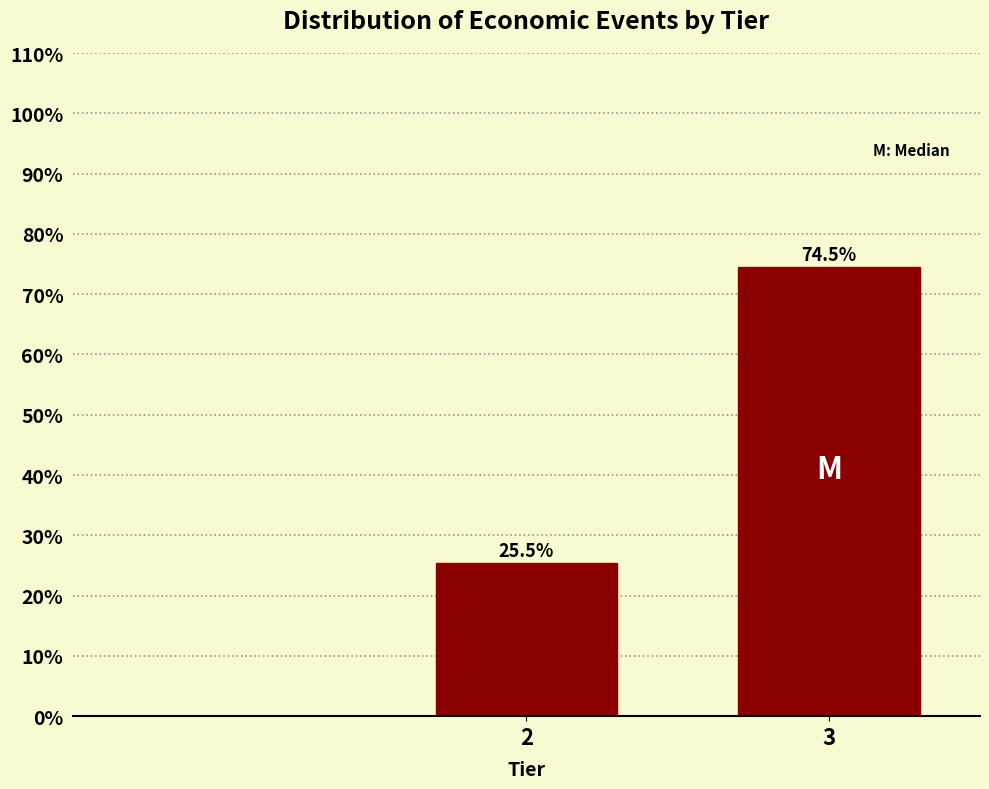

Reading left to right, transcribe all the data shown in this chart.

2=25.5	3=74.5